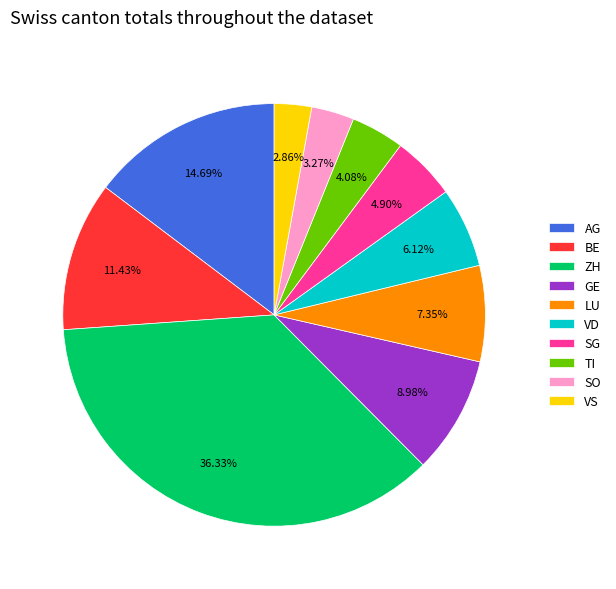

To the nearest percent, what is the difference between the largest and smallest slice percentages?

33%